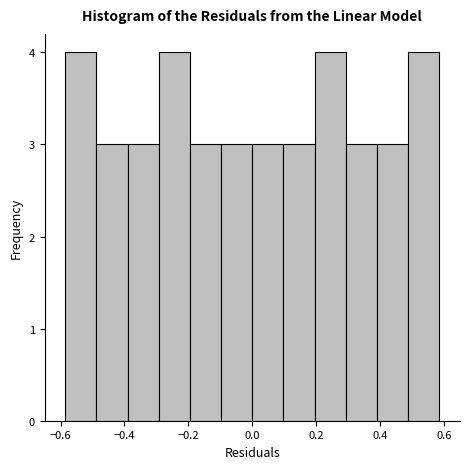

How tall is the bar that spans -0.30 to -0.20 on the x-axis? Neither the bar edges nor the heights are printed on the chart, so give them approximately, as read against the axes.

4